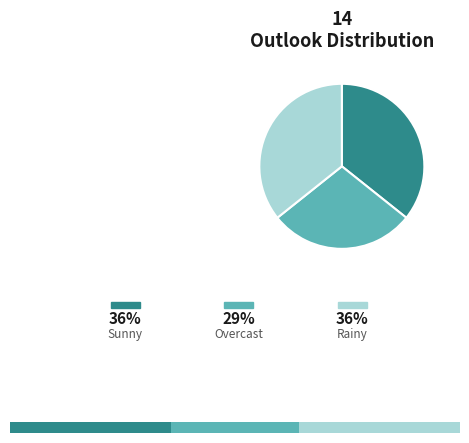

To the nearest percent, what is the average slice percentage?

33%